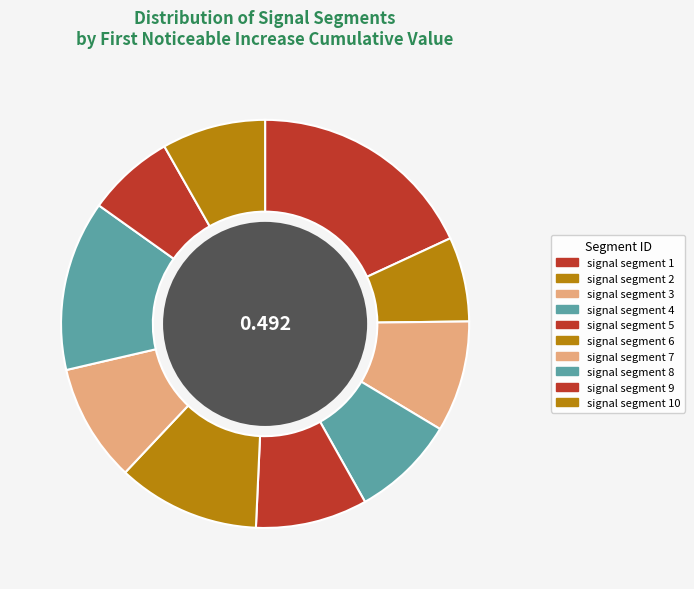

What percentage is the signal segment 10 slice, to the nearest percent?

8%